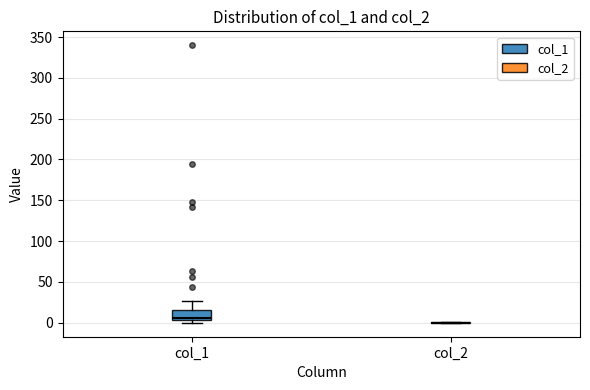

Reading left to right, read every box against the y-axis: the position of its median line, the range the box covers, and the ends of its whiskers. The values are not printed on the chart, so give them approximately, as read against the axis.

col_1: median 5 (just above the box's lower edge), box 5 to 15, whiskers 0 to 25
col_2: box collapsed to a line at 0, whiskers 0 to 0